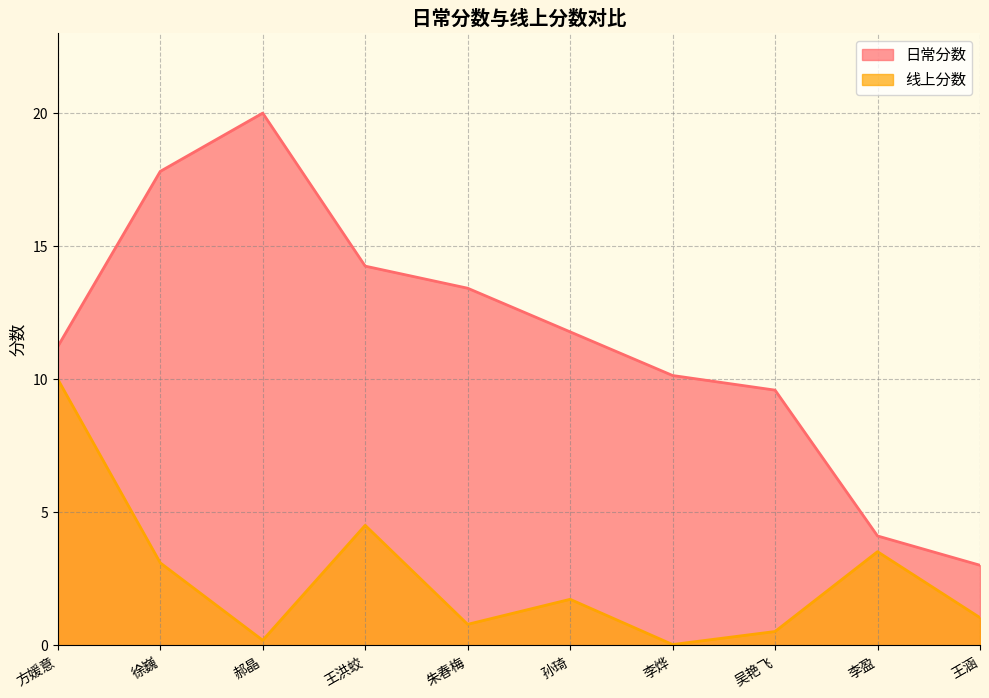

Where does the 线上分数 series first go above 1?

方媛意